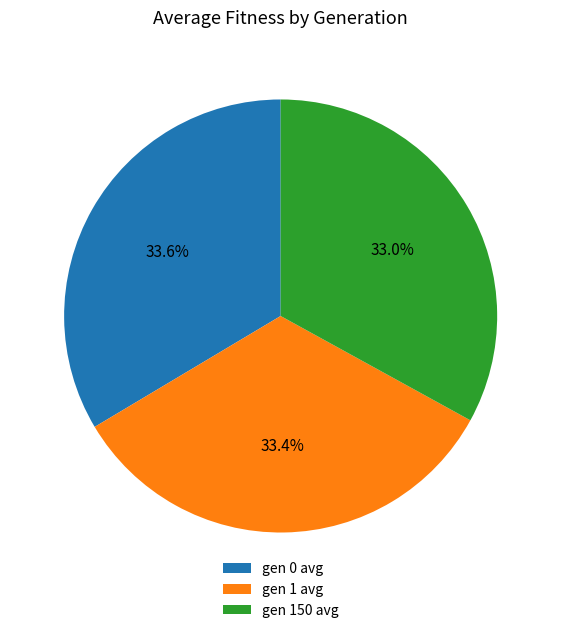

Do gen 150 avg and gen 0 avg together represent more than half of the pie?

Yes